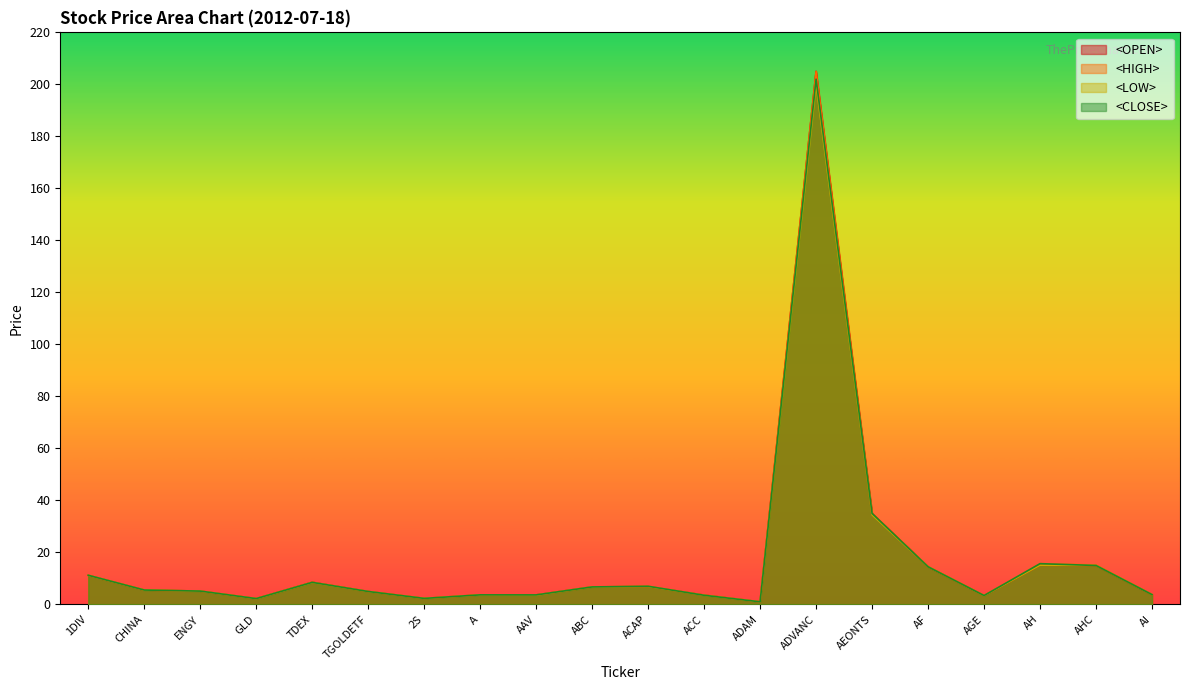

What is the value of the <LOW> point at the 7th from the left?

2.3